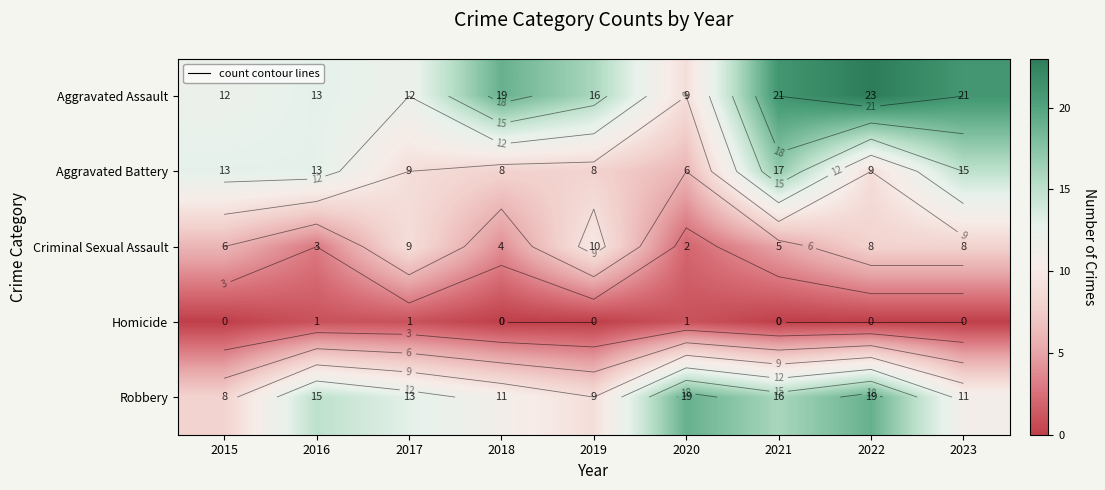

What is the approximate value of Aggravated Assault at 2015?

12